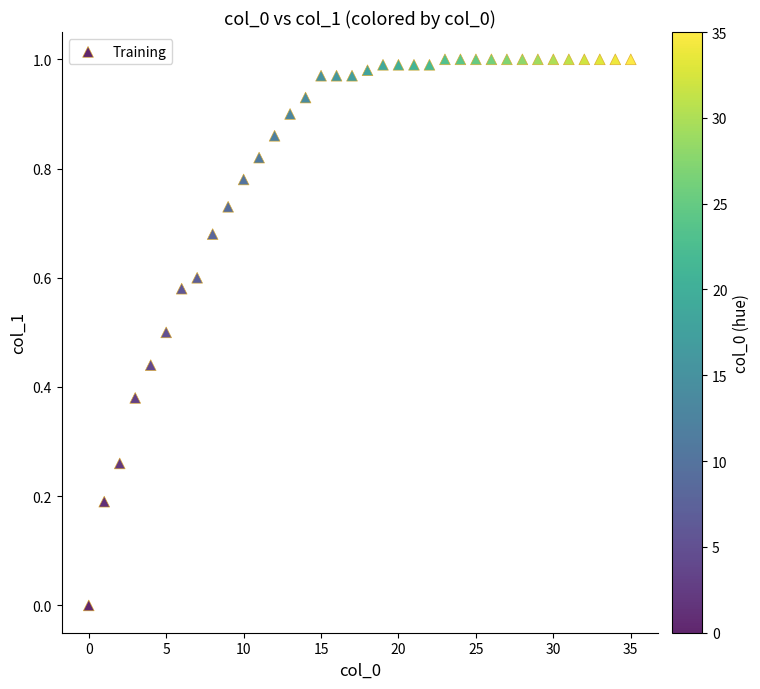

Count the number of points in this scatter plot.

36